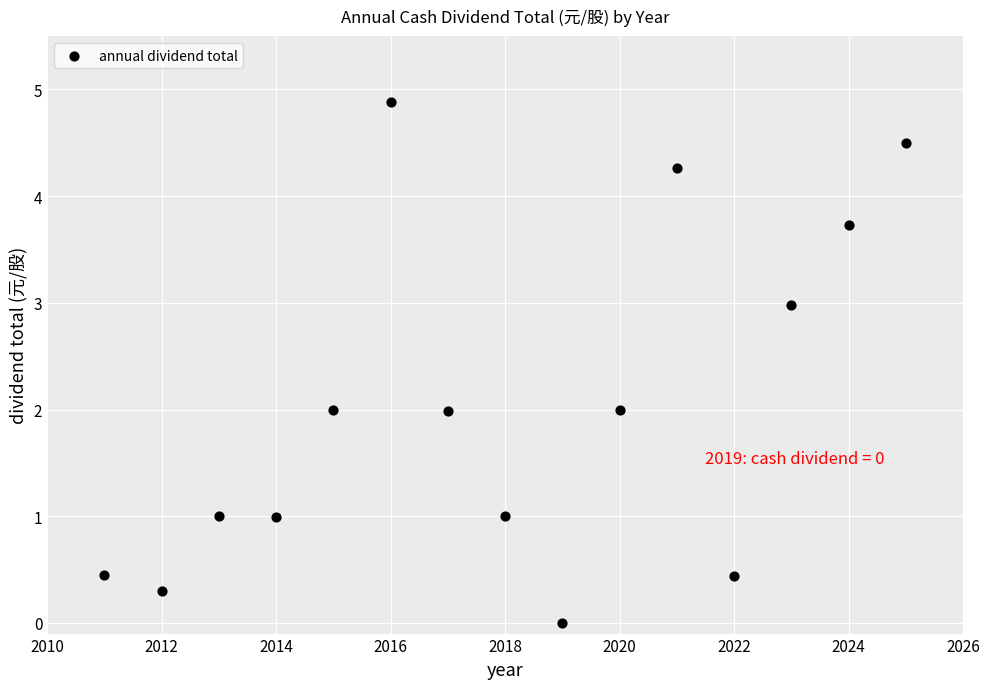

What is the range of Y values (max minus min)?

4.9